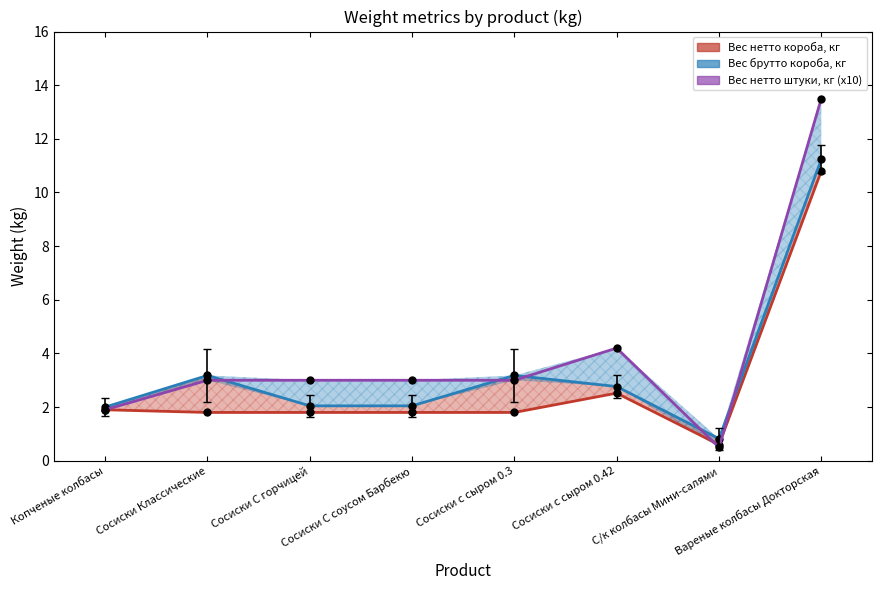

Which category has the lowest value across all series?

С/к колбасы Мини-салями